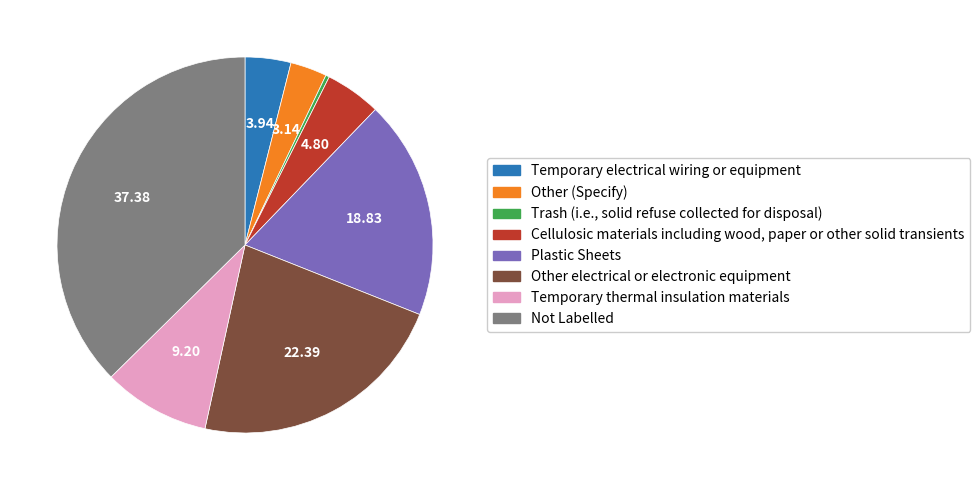

Does any single category account for the majority?

No